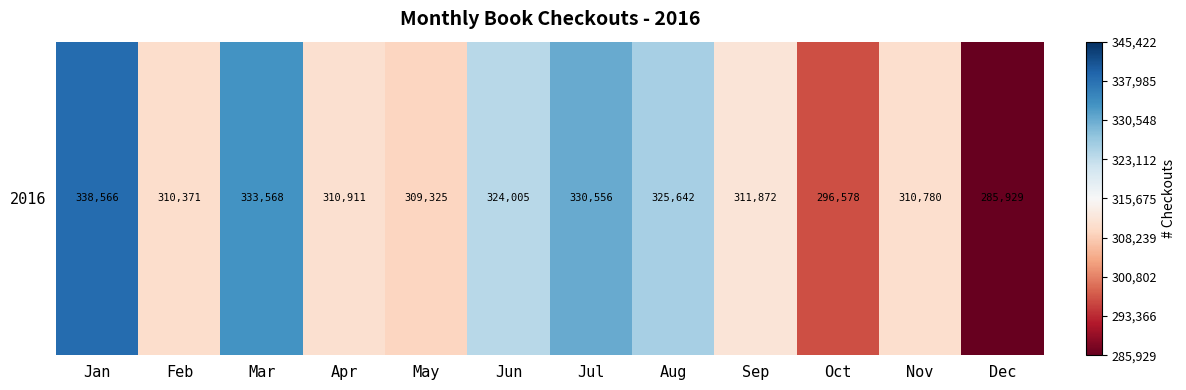

What value does the data have at Jul?

14880.8